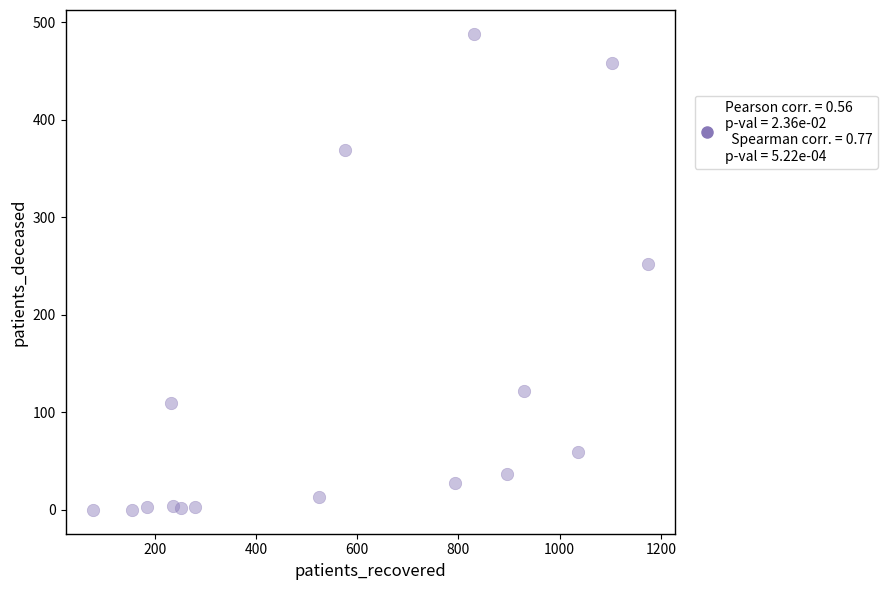

What Y value in the scatter plot is closest to 244?

252